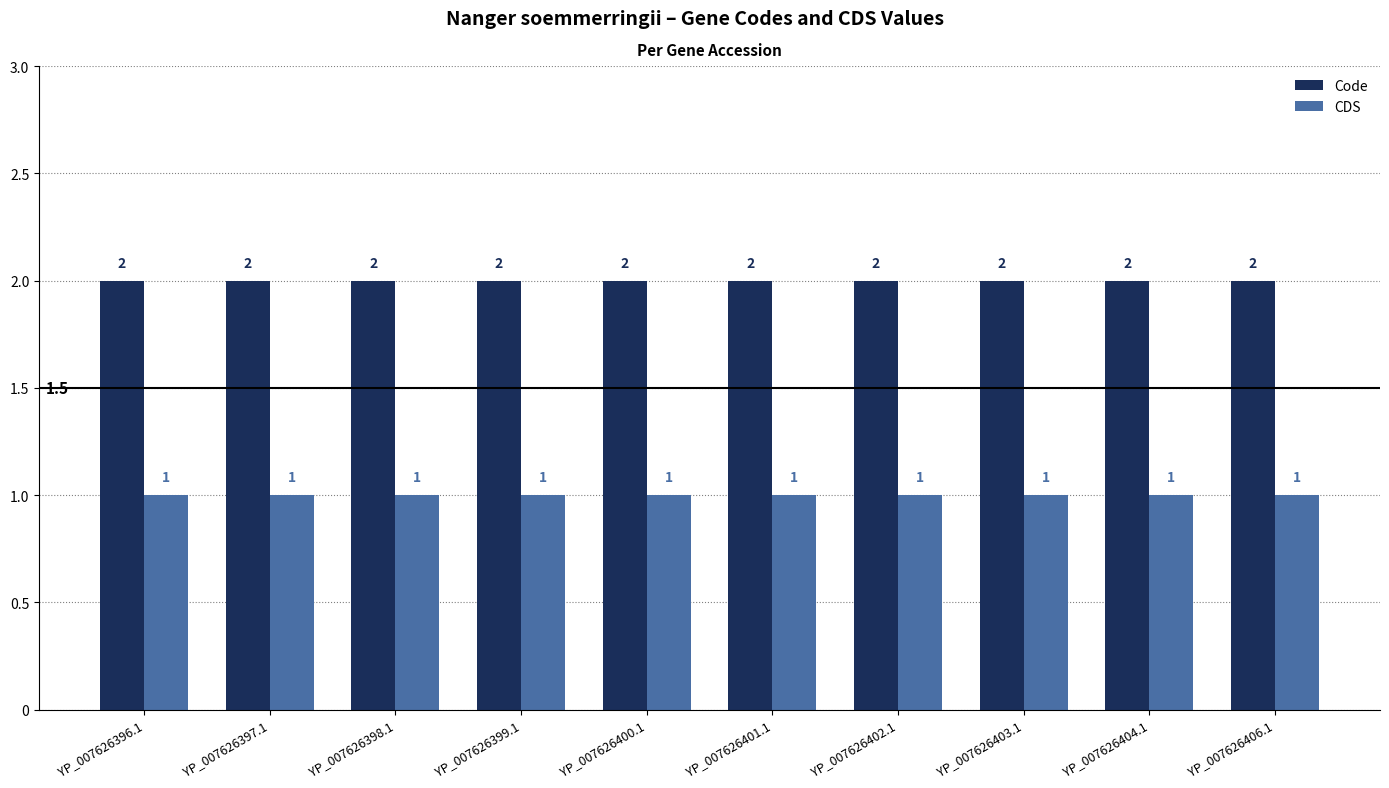

What is the highest value of the CDS series?

1